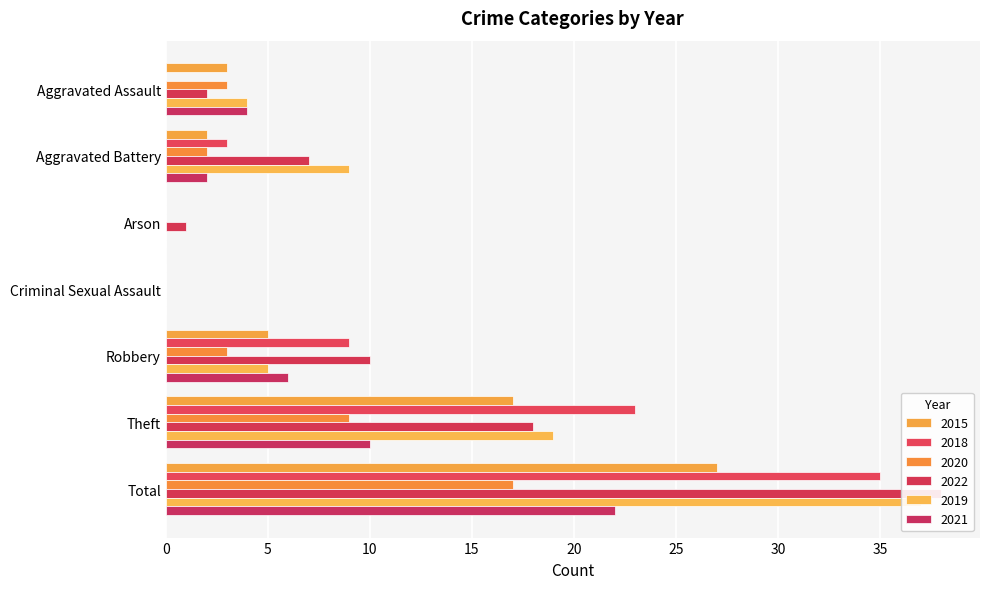

At which label does 2018 first exceed 3?

Robbery